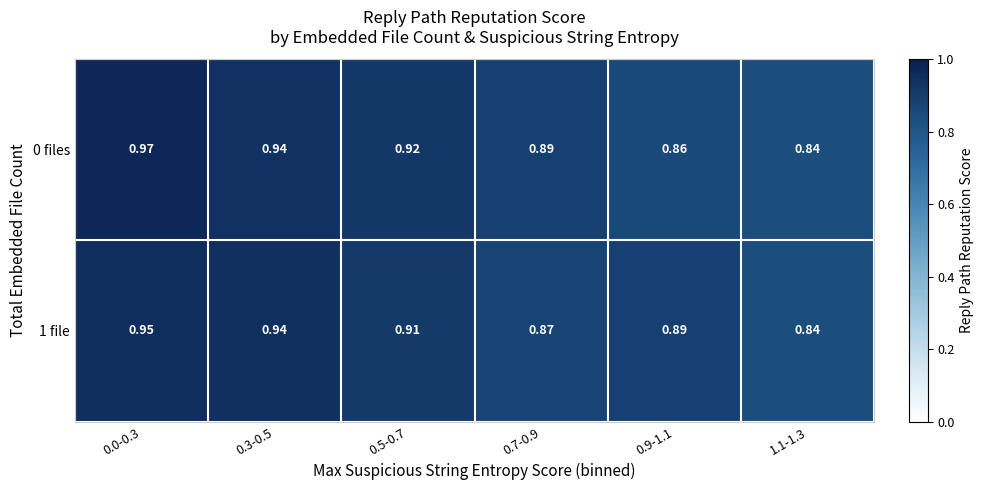

Is the value of 0 files at 0.5-0.7 greater than the value of 1 file at 0.9-1.1?

Yes